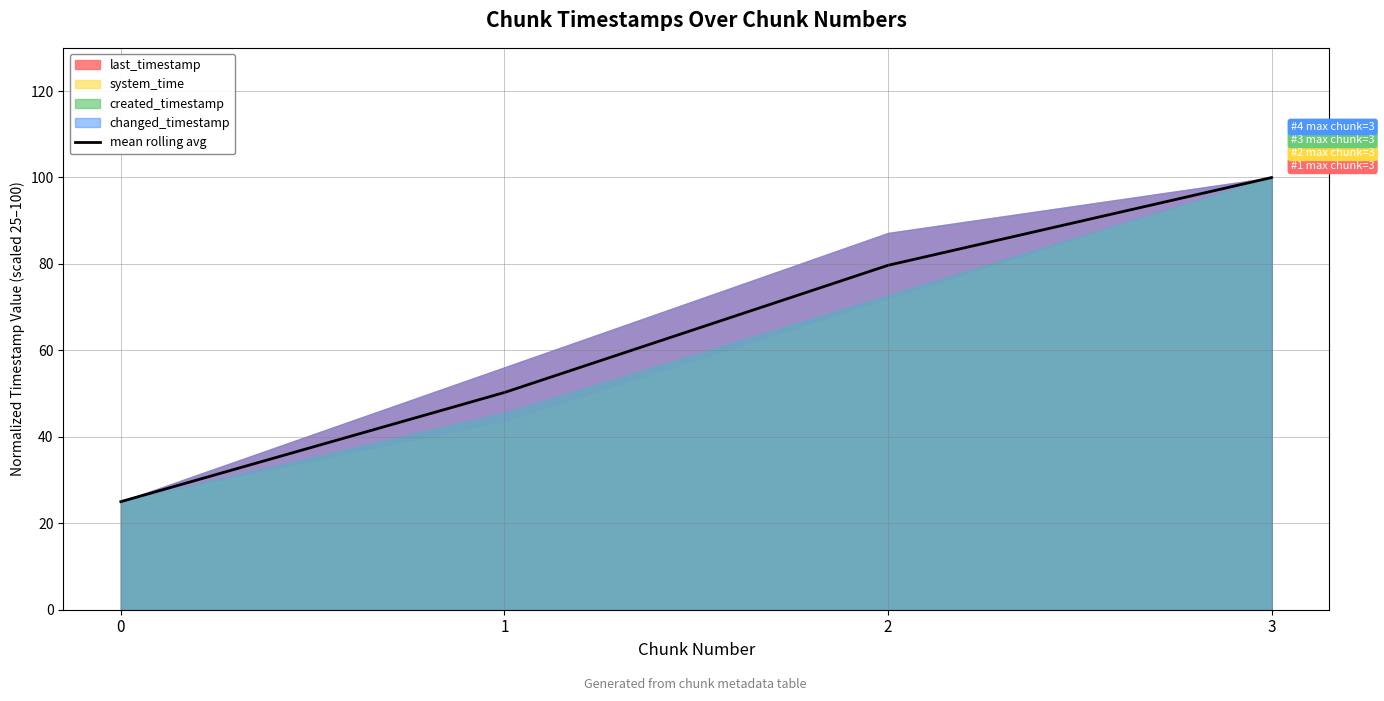

True or false: the data has more than 0 interior local peaks.

False